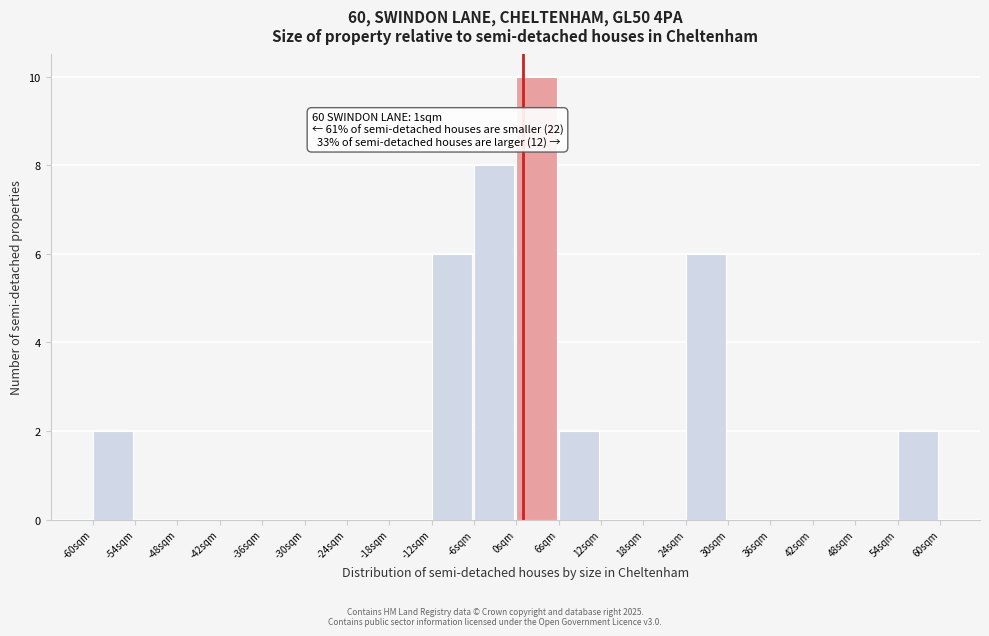

Over which range of the x-axis is the bar tallest?

0 to 6